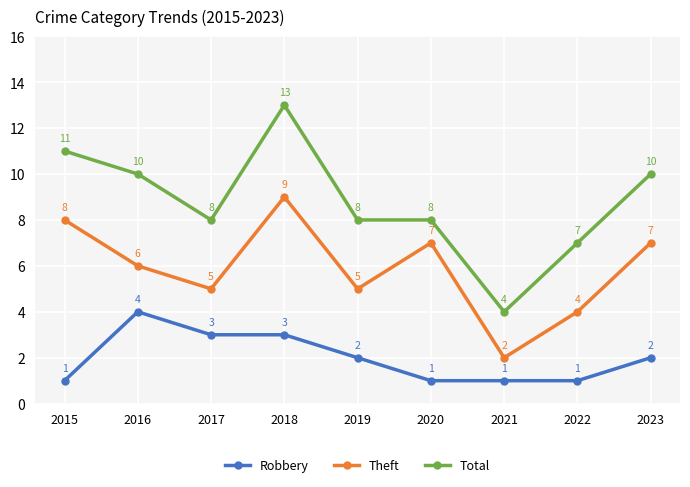

How many distinct data groups are displayed?

3